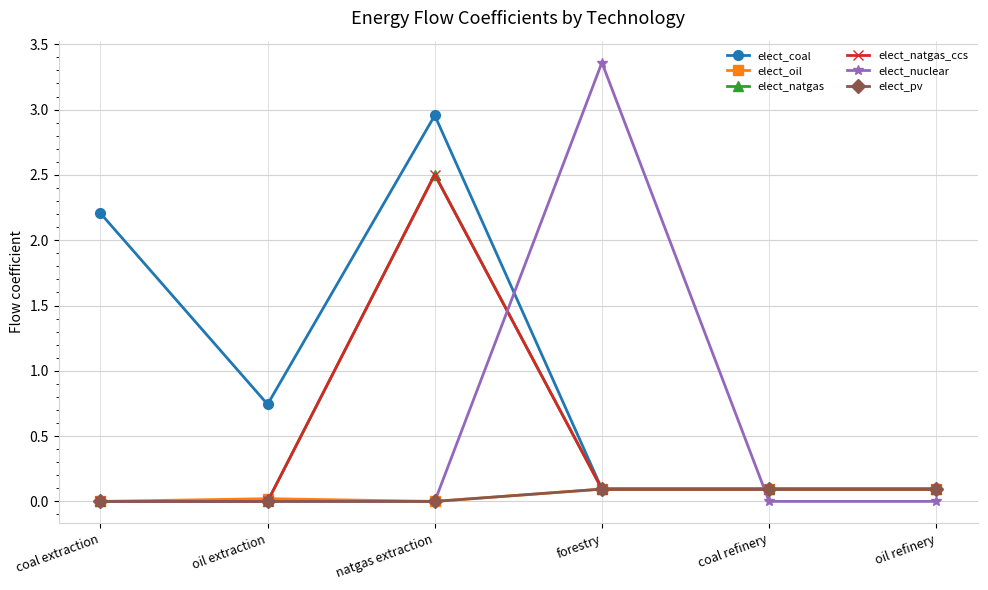

True or false: elect_coal and elect_pv cross at least once.

False